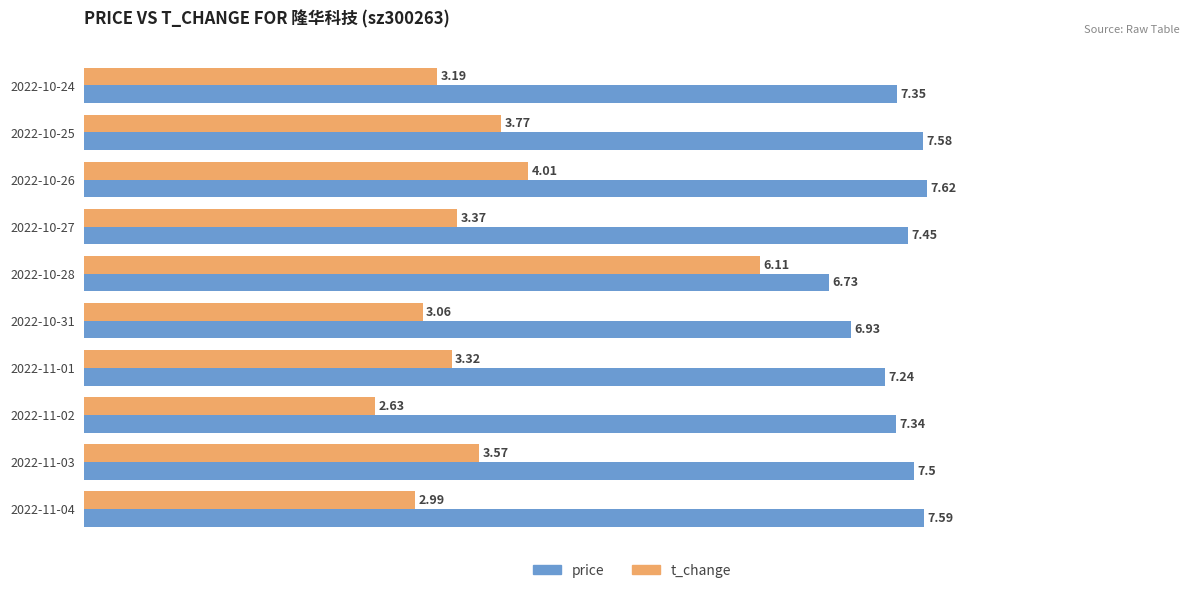

List the labels in order of t_change value, smallest first.

2022-11-02, 2022-11-04, 2022-10-31, 2022-10-24, 2022-11-01, 2022-10-27, 2022-11-03, 2022-10-25, 2022-10-26, 2022-10-28